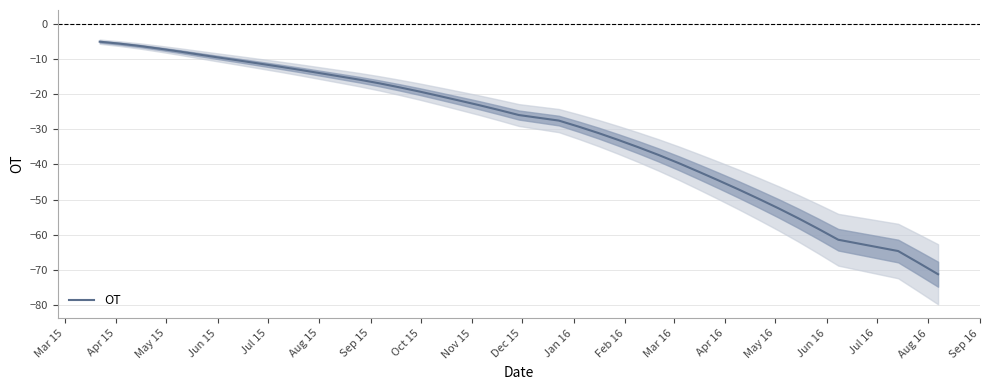

Count the number of categories in the chart.

40